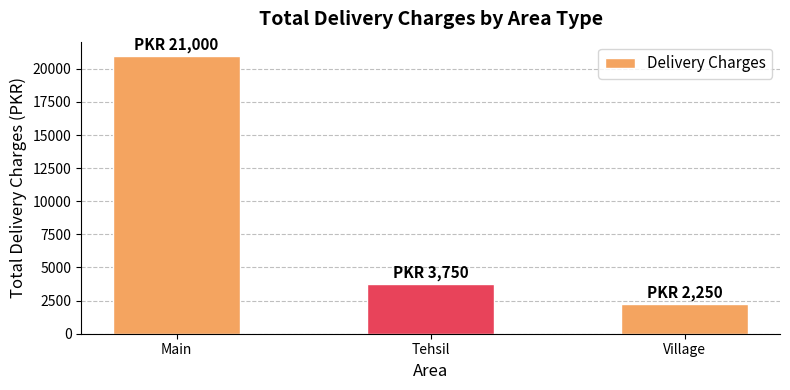

Which label corresponds to the smallest value in the chart?

Village